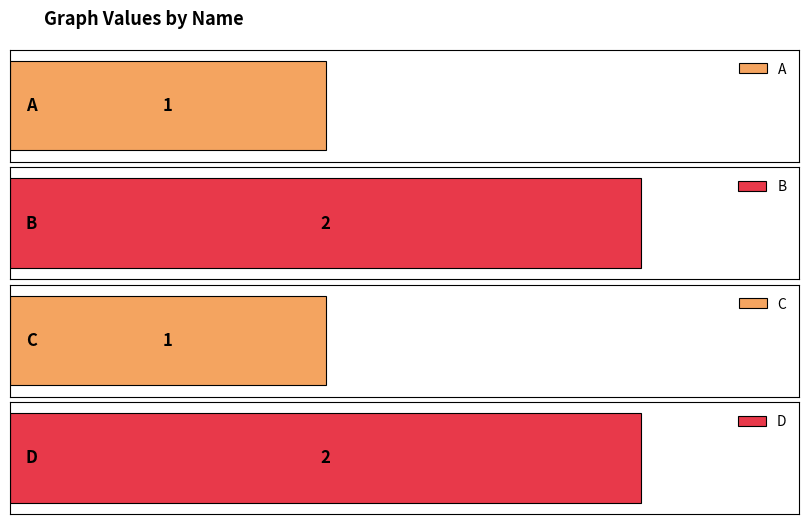

What is the change in value from B to C?

-1